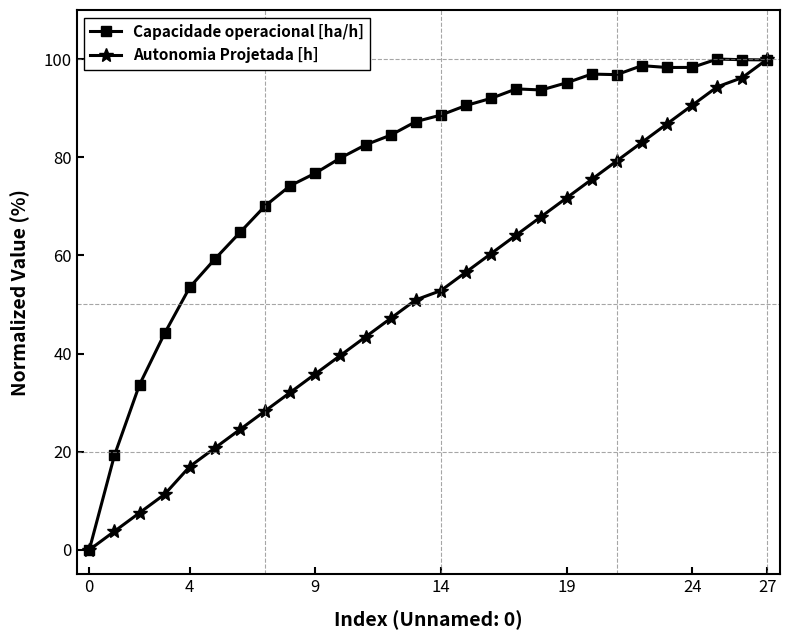

Rank the series by their average value, from highest to lowest.

Capacidade operacional [ha/h], Autonomia Projetada [h]